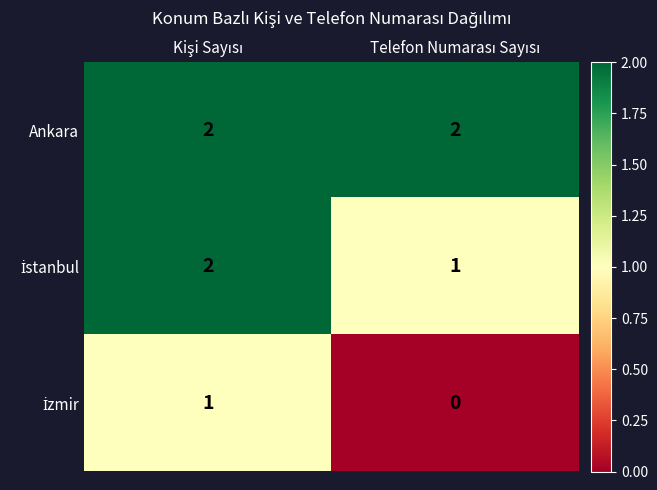

Which series has the largest total across all categories?

Ankara